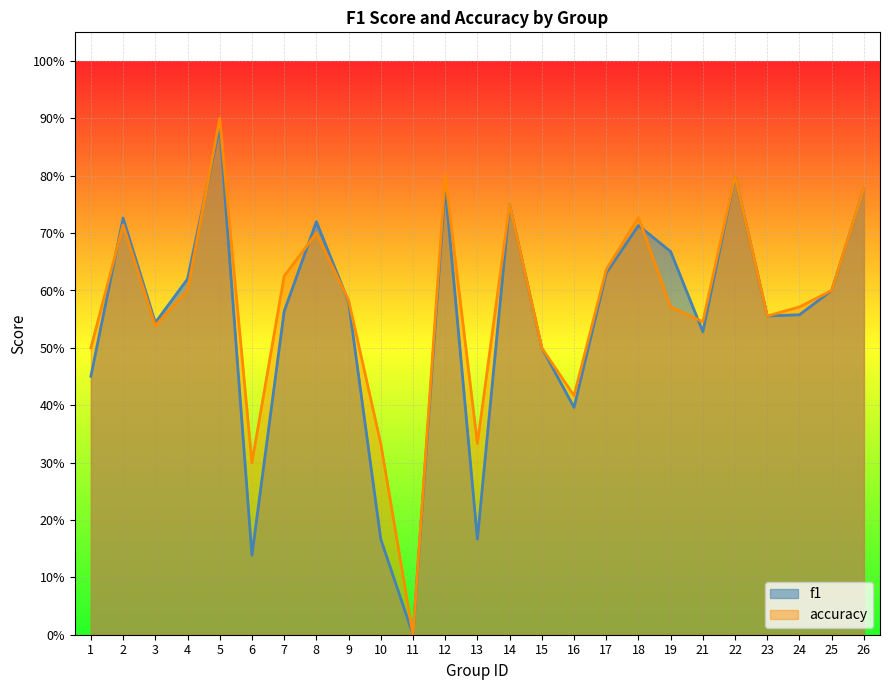

How many f1 values are between 0 and 1?

25